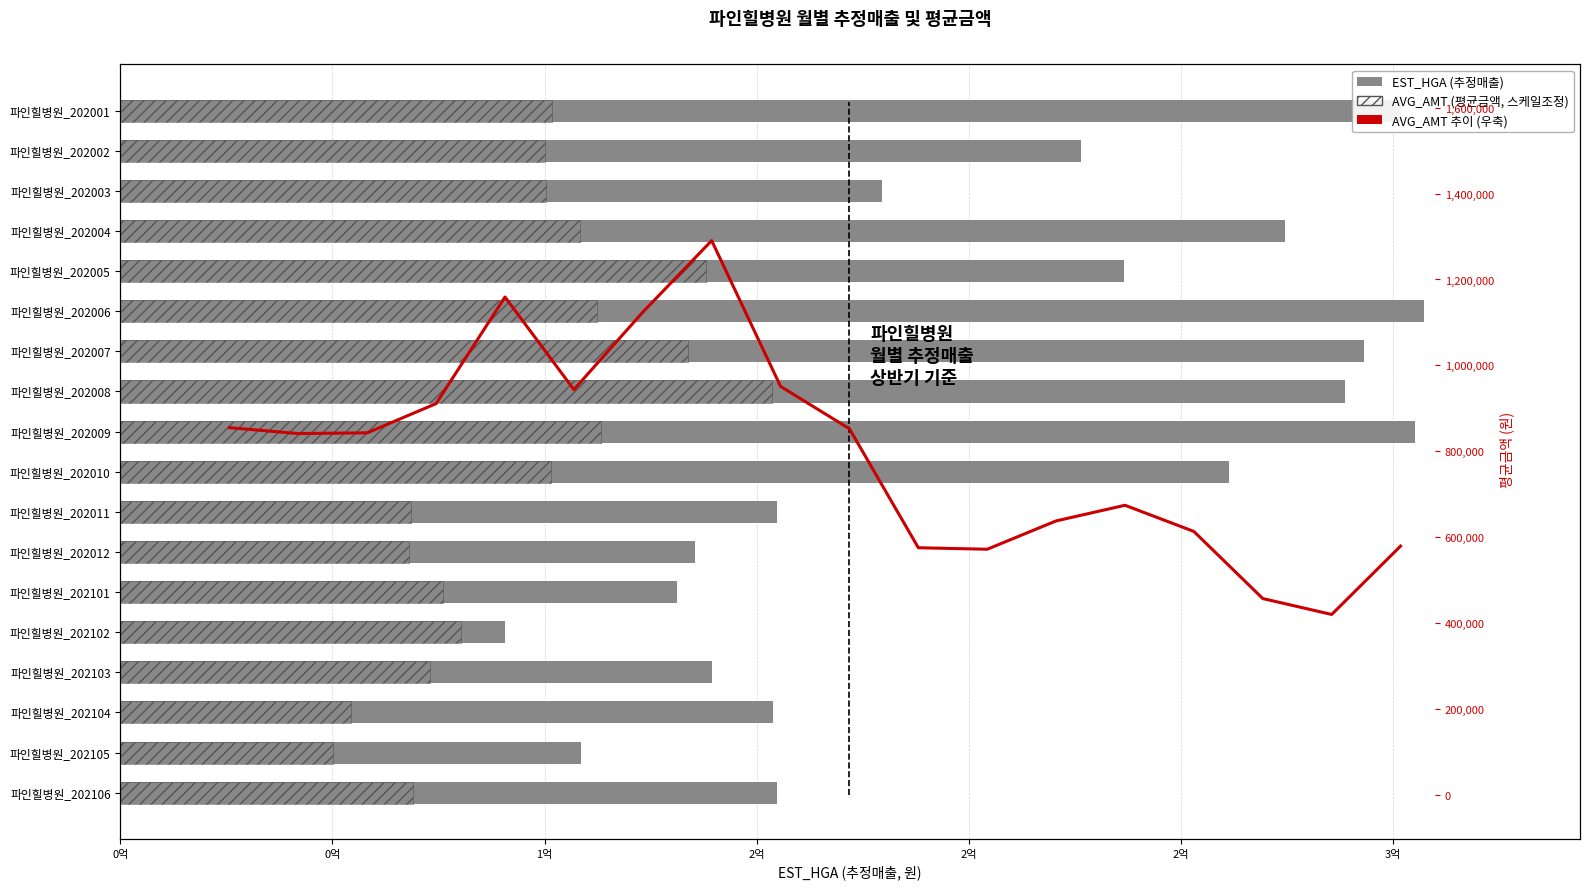

True or false: EST_HGA (추정매출) has a value of 88854929.0 at 파인힐병원_202001.

False